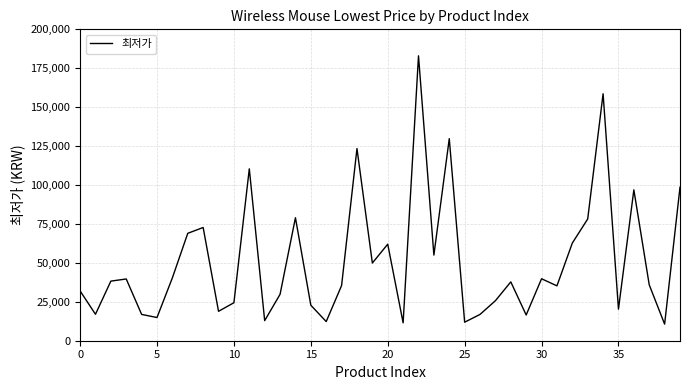

What is the maximum value shown in the chart?

182990